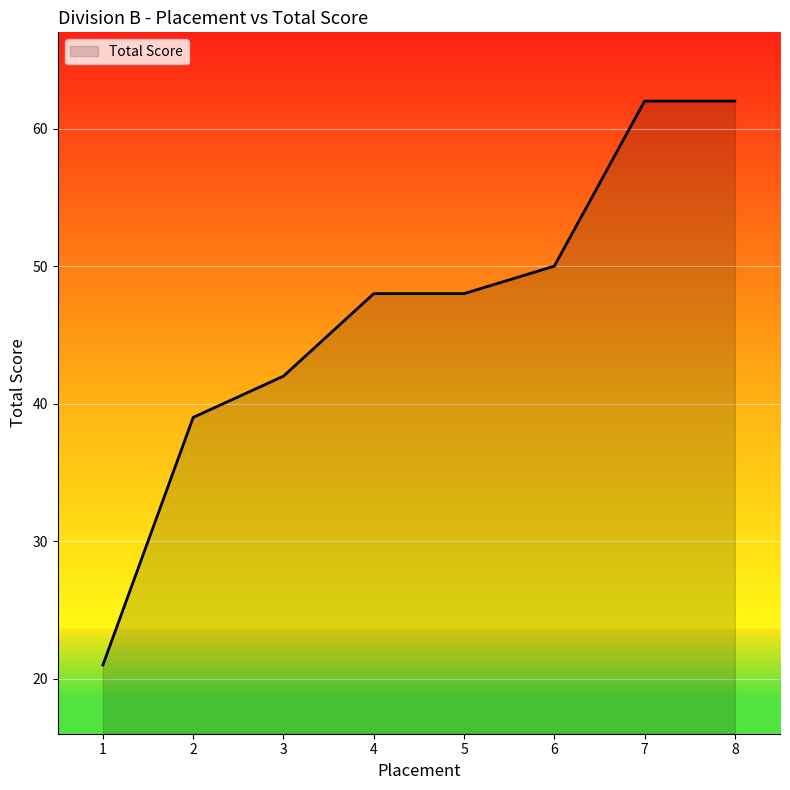

Read the value at 6.

50